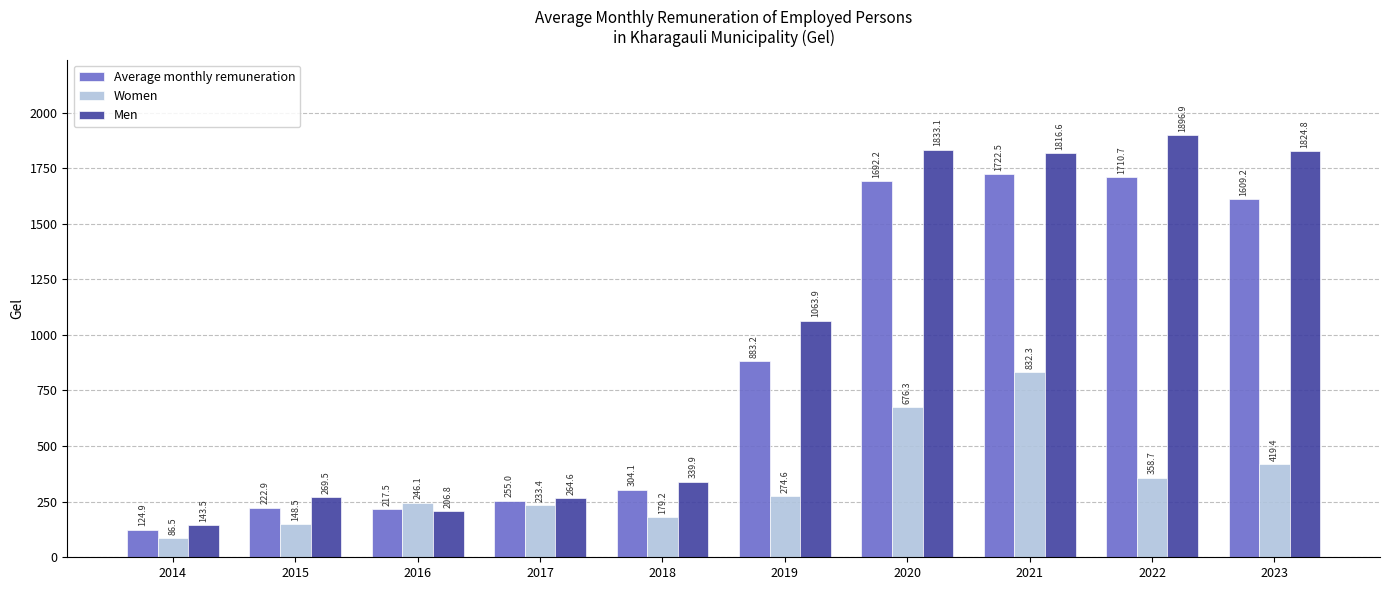

Does the chart contain stacked bars?

No